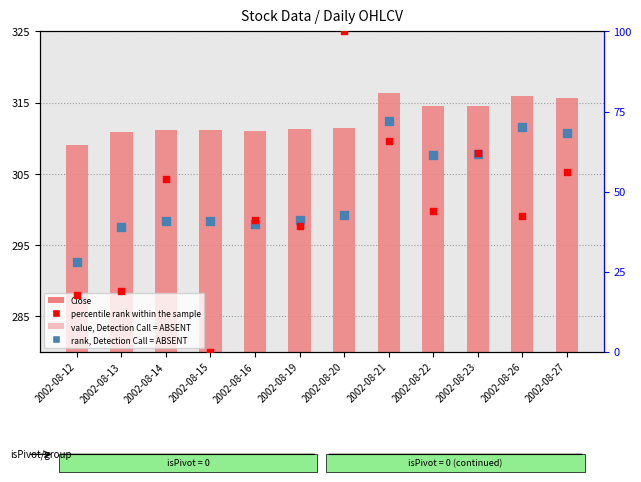

Which series reaches the minimum Y coordinate?

percentile rank within the sample